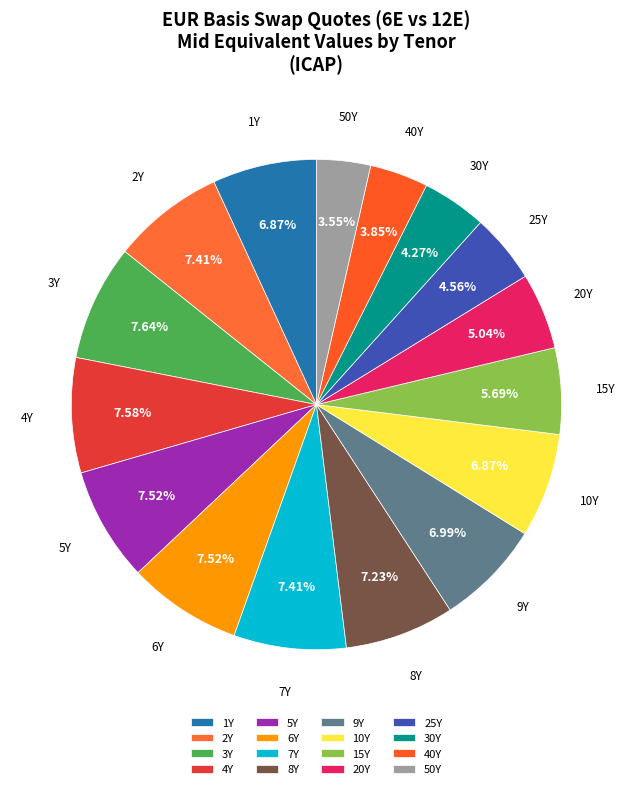

How many slices are in this pie chart?

16